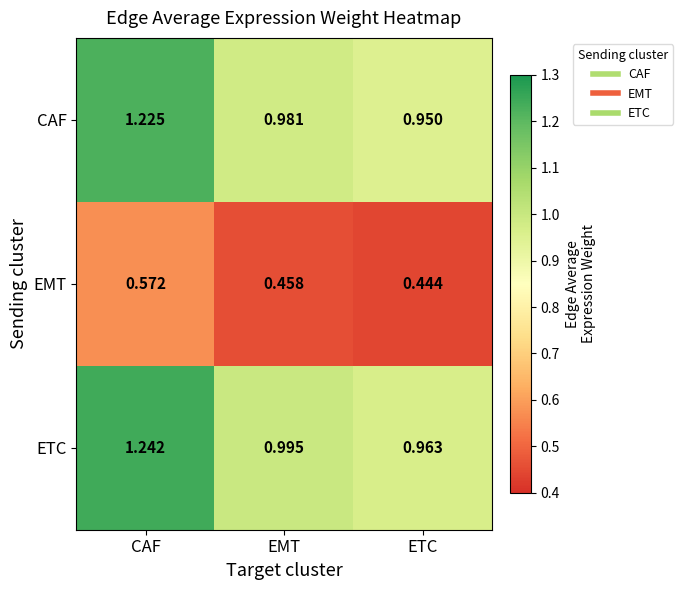

Between CAF and EMT, which series saw the biggest shift?

ETC